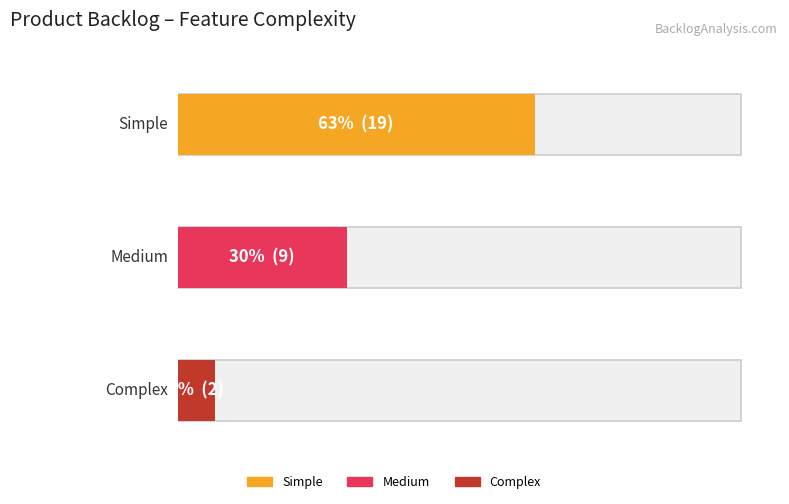

Is it true that Medium equals 9 at Medium?

True